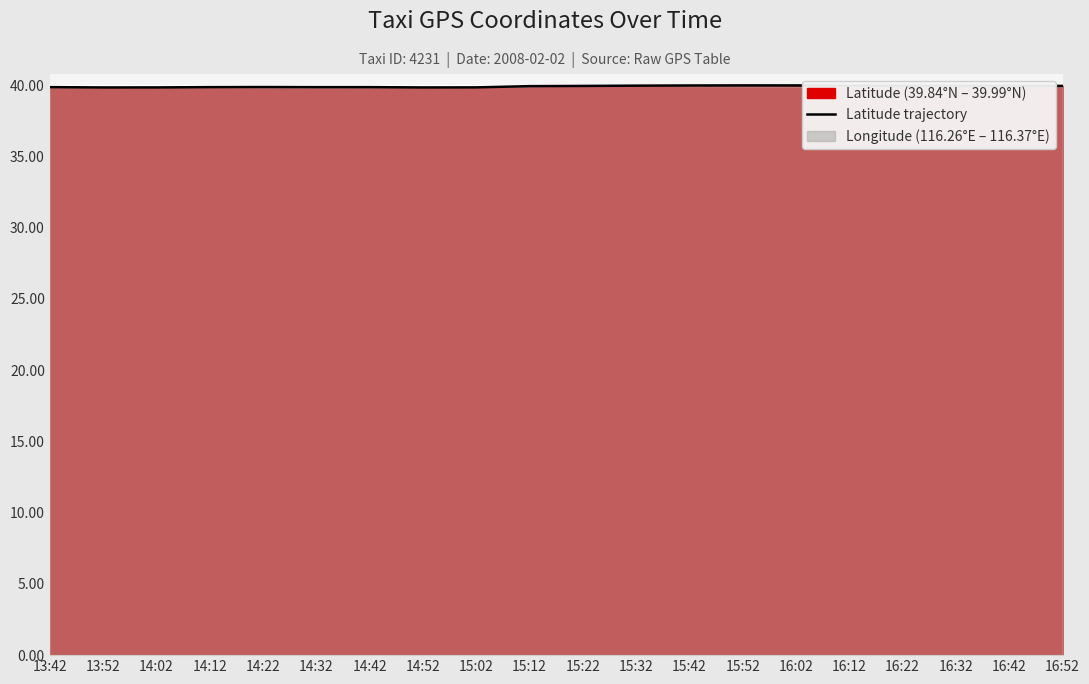

List the labels in order of value, largest first.

15:52, 16:02, 15:42, 15:32, 16:12, 16:22, 16:32, 16:42, 16:52, 15:22, 15:12, 14:22, 13:42, 14:12, 14:42, 14:32, 15:02, 14:02, 14:52, 13:52